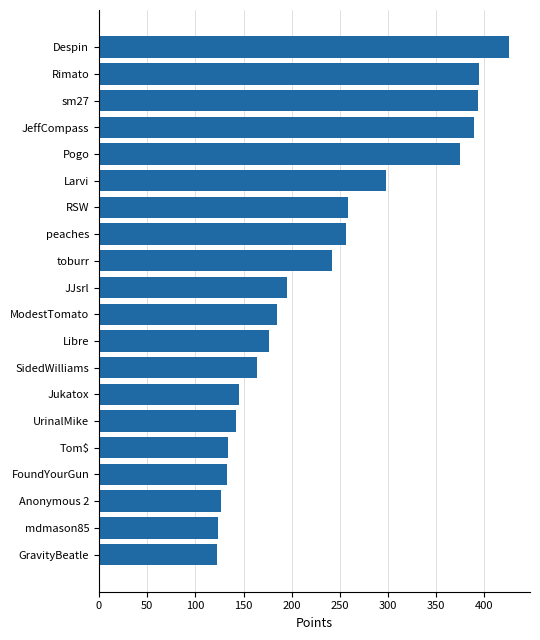

Where is the data nearest to the value 274?

RSW